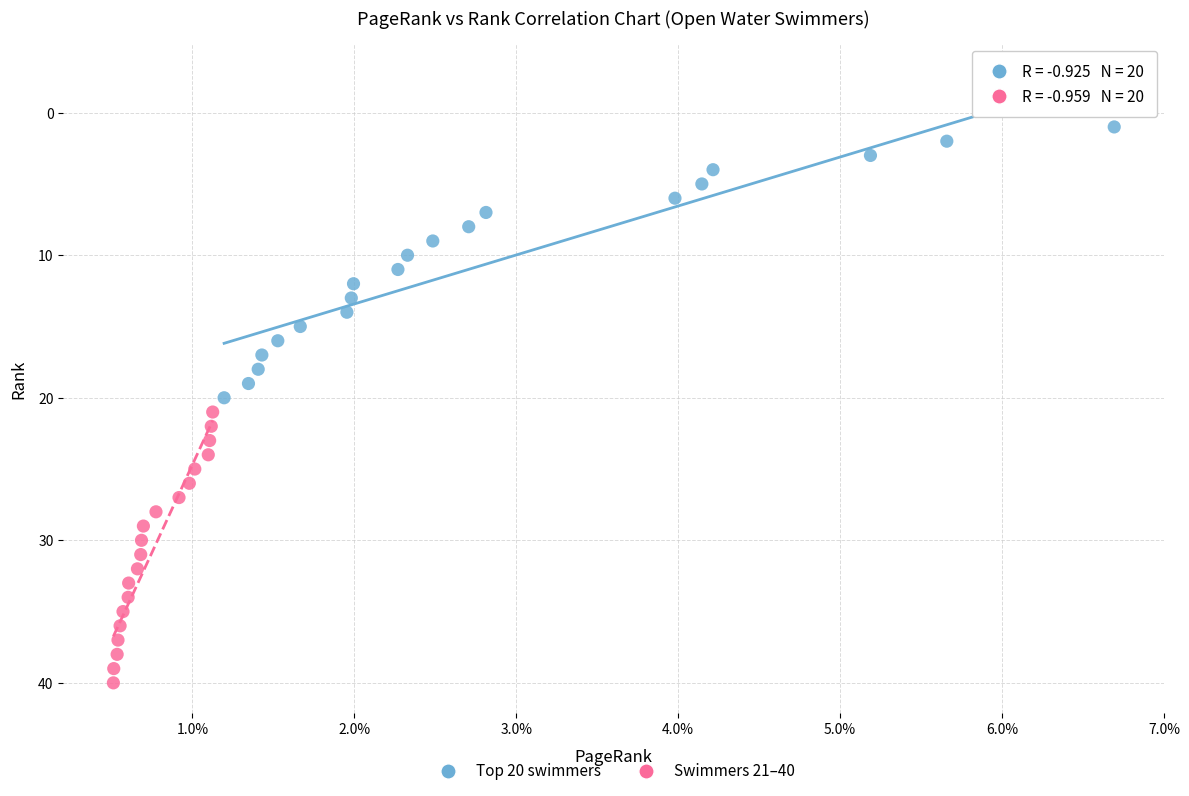

What are all the series names shown in the legend?

Top 20 swimmers, Swimmers 21–40